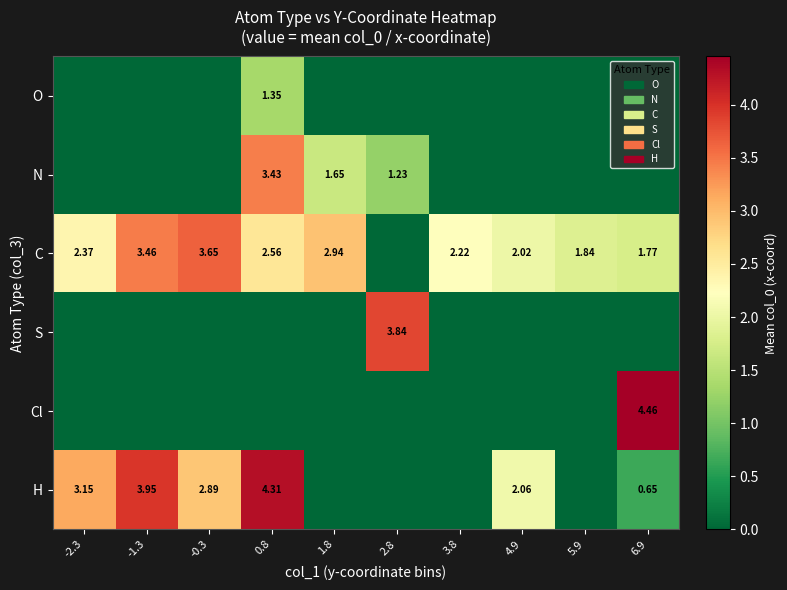

What is the difference between the maximum and minimum values in the C series?

3.7